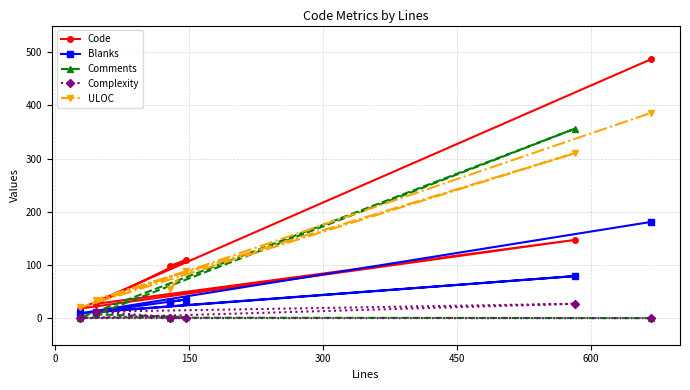

Does the chart display data point markers on the line(s)?

Yes